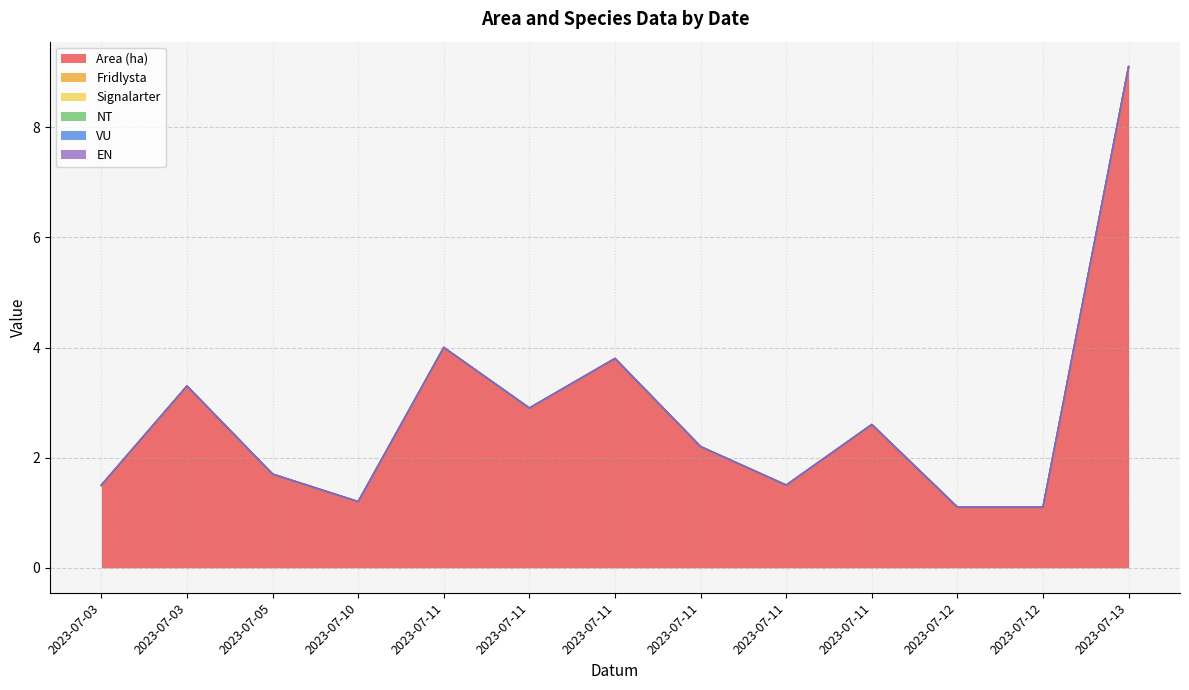

True or false: EN and VU cross at least once.

False